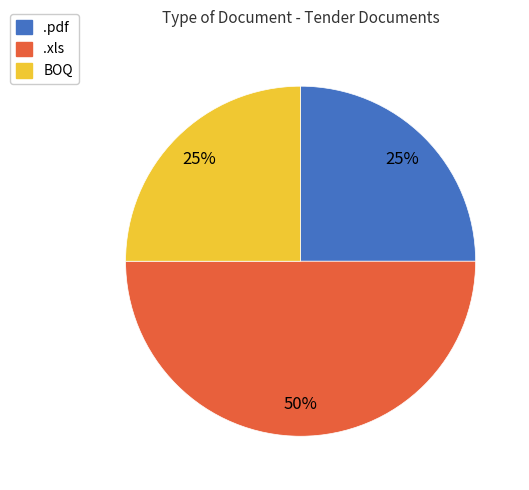

Which category has the biggest portion of the pie?

.xls